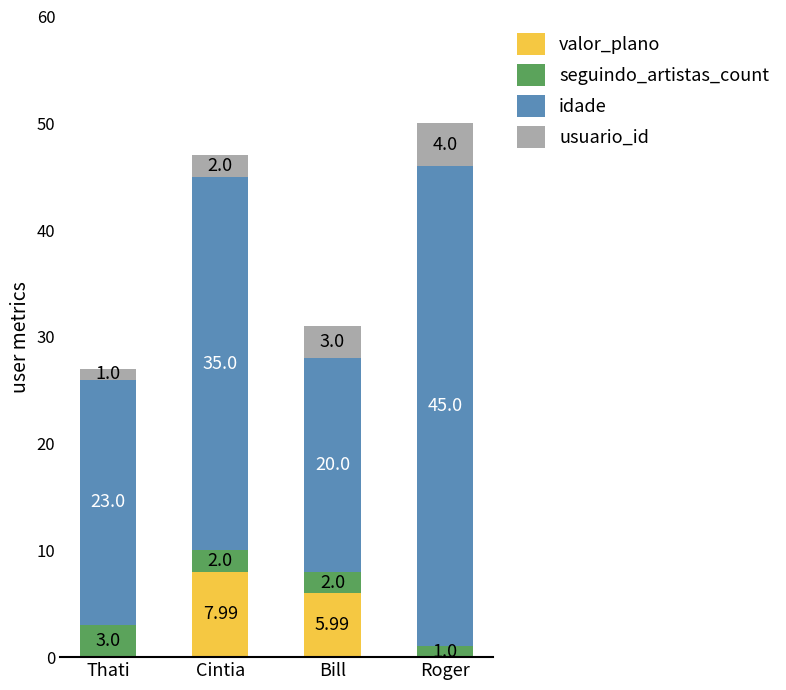

Where is valor_plano nearest to the value 3?

Bill